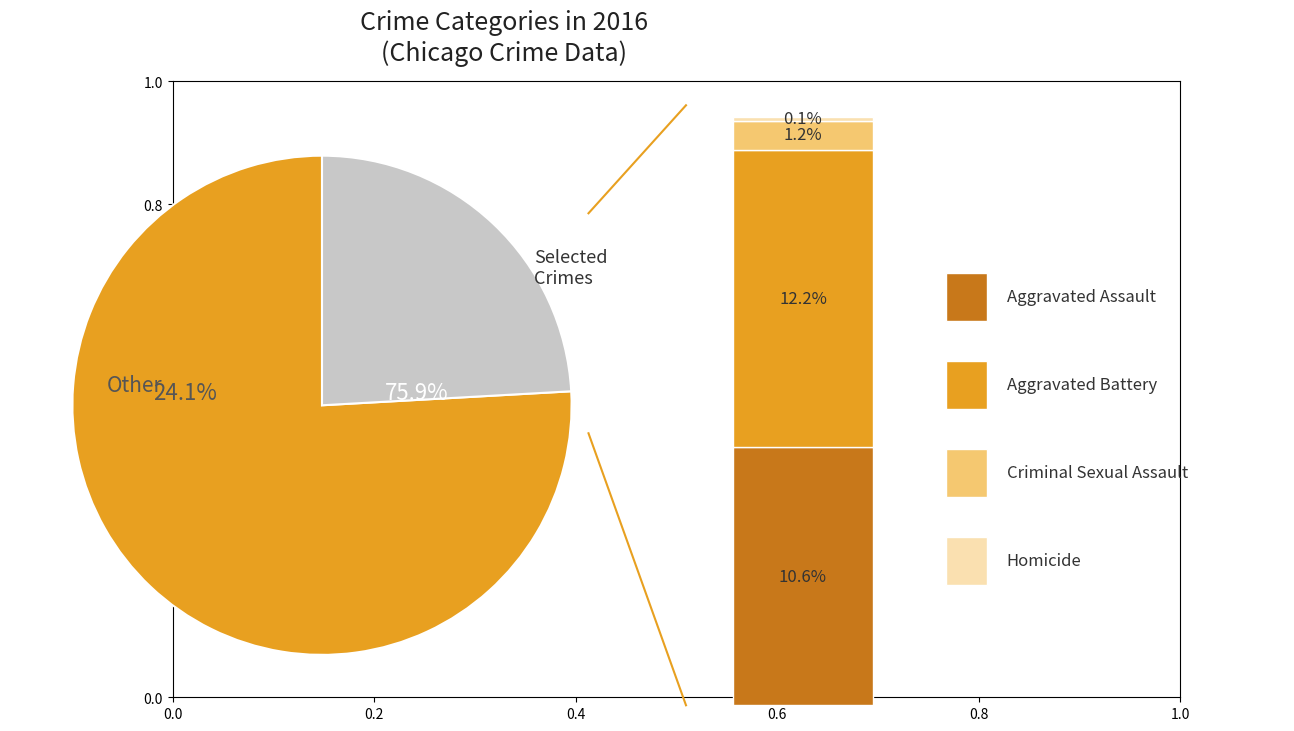

Is it true that Aggravated Battery is 12% of the pie?

True